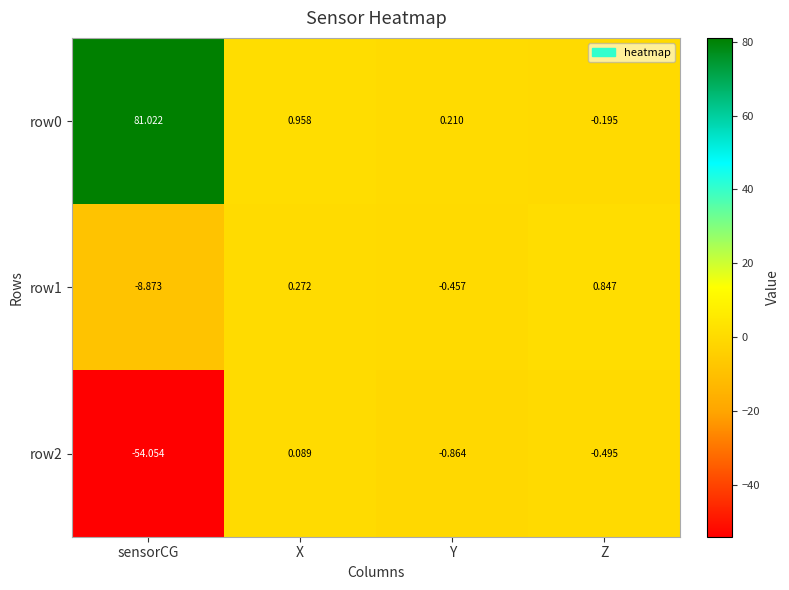

Where is row0 nearest to the value 40?

X